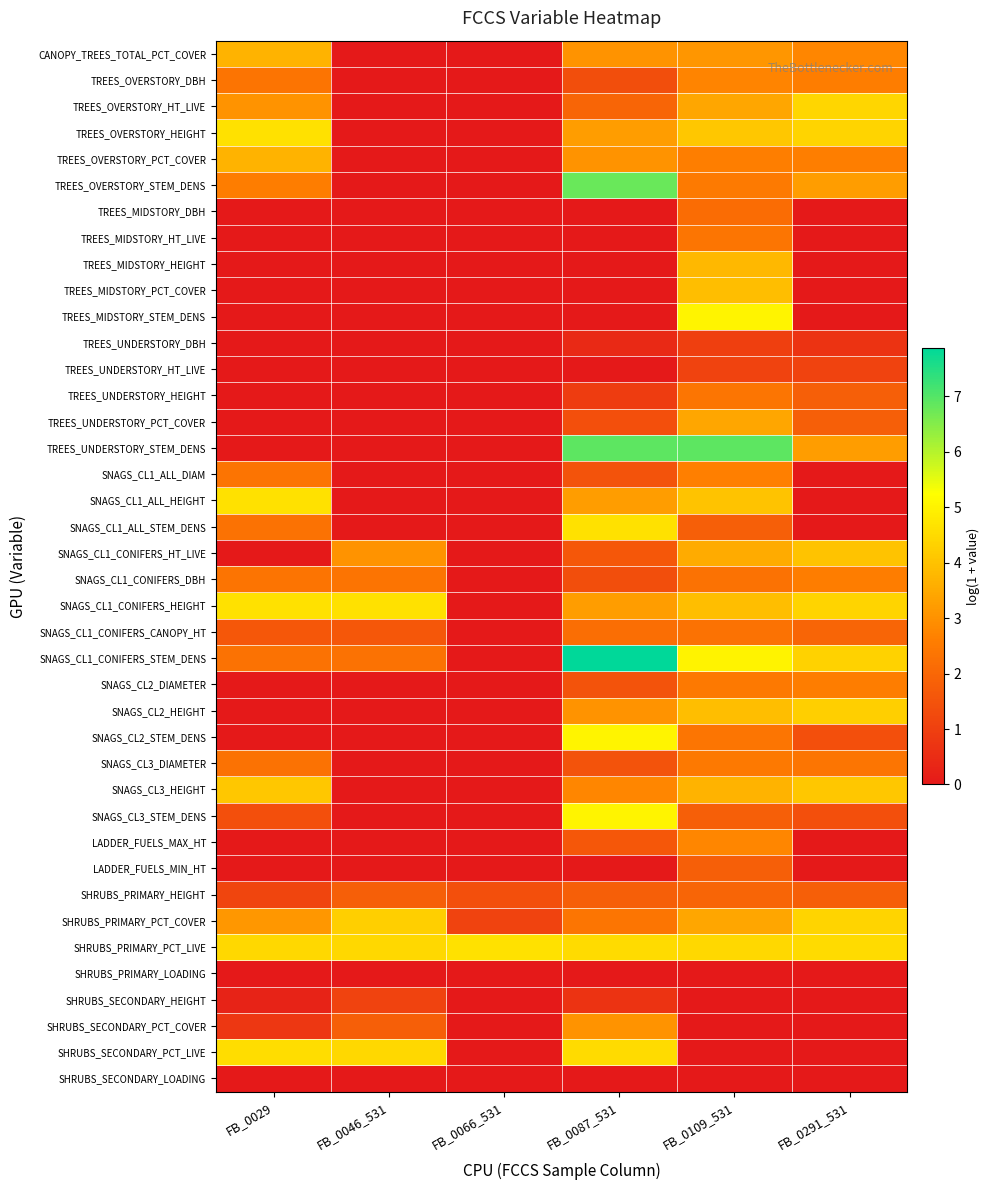

Between FB_0029 and FB_0109_531, which series saw the biggest shift?

TREES_UNDERSTORY_STEM_DENS